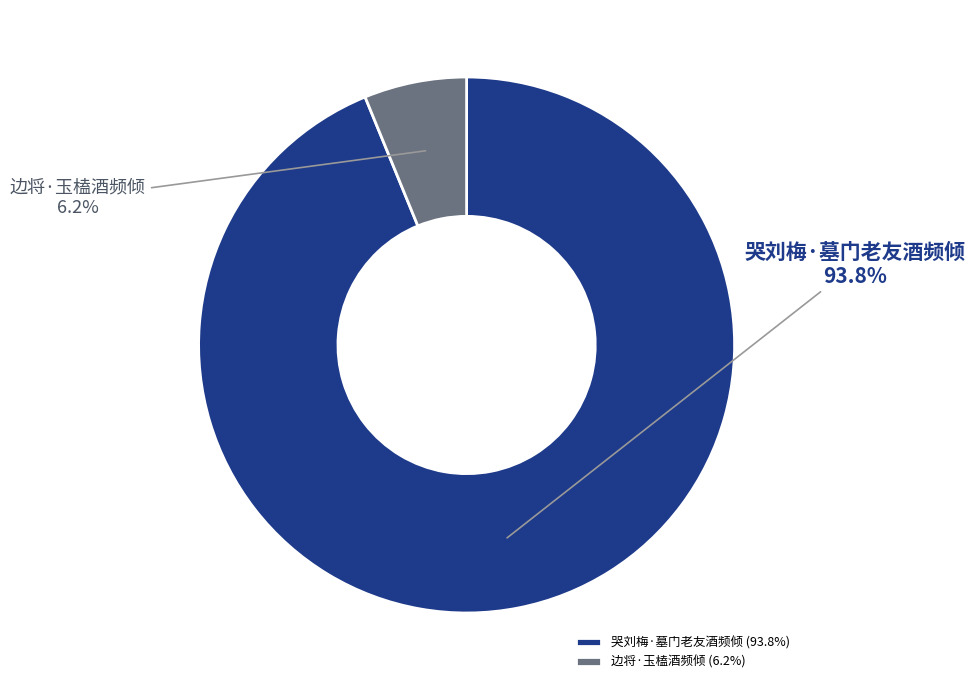

Do 边将·玉榼酒频倾 and 哭刘梅·墓门老友酒频倾 together represent more than half of the pie?

Yes